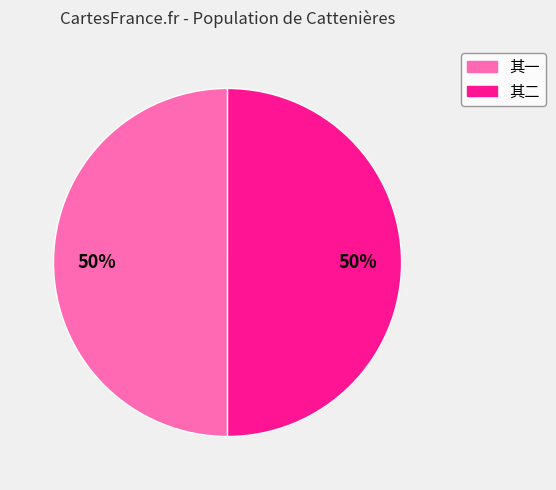

To the nearest percent, what is the average slice percentage?

50%